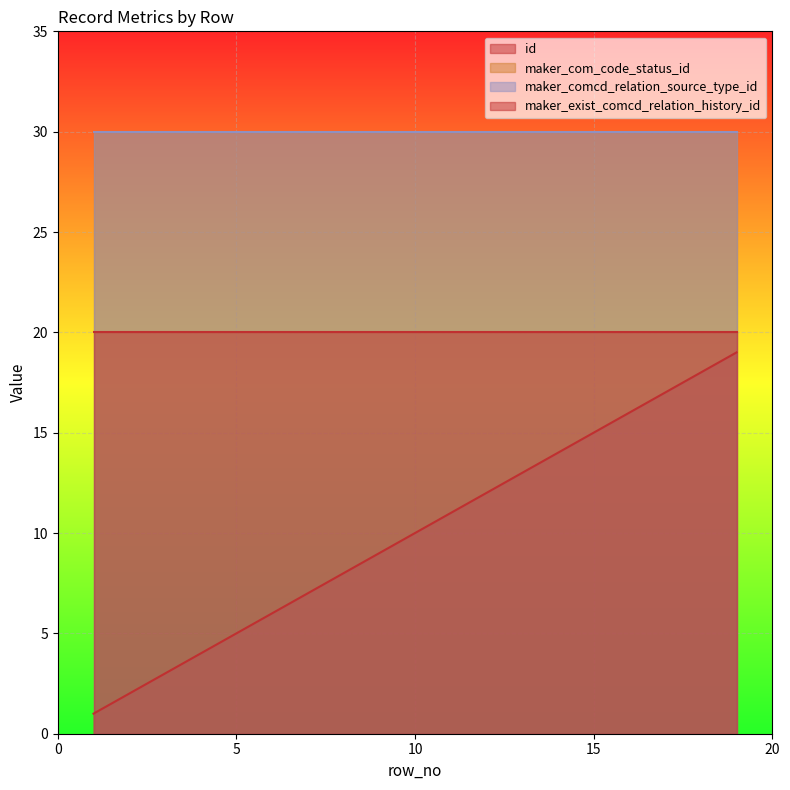

What is the difference between the highest and lowest values at 1?

29